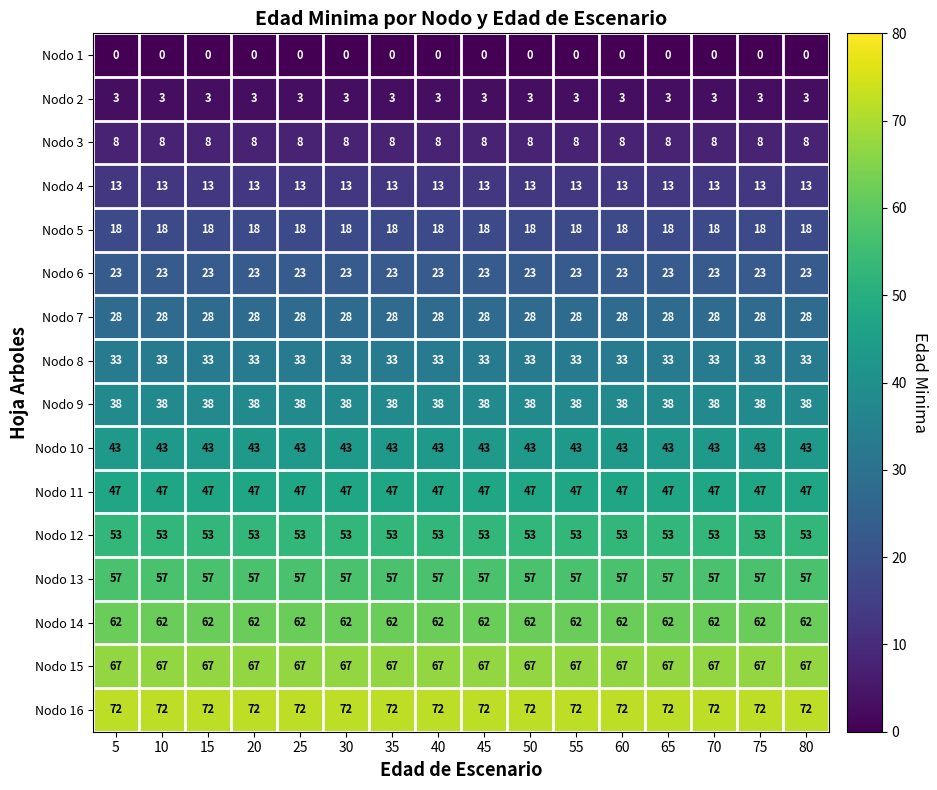

What is the maximum value for Nodo 15?

67